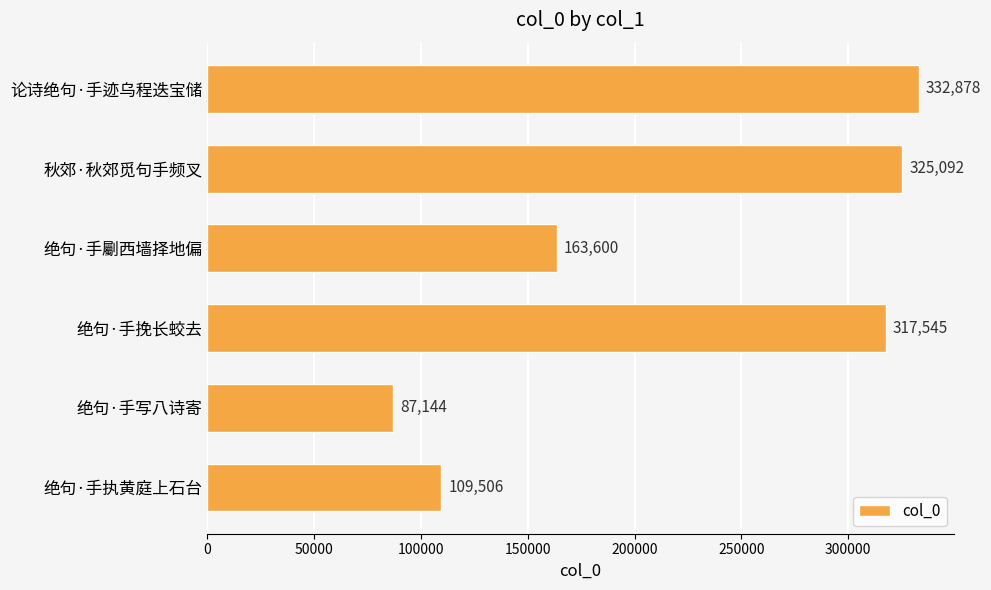

Which label corresponds to the smallest value in the chart?

绝句·手写八诗寄